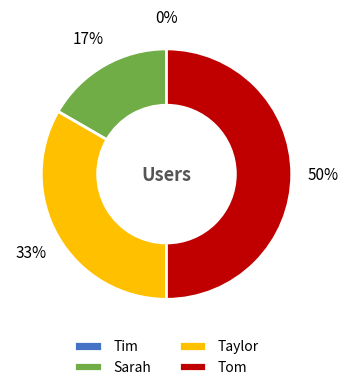

True or false: Tom accounts for 50% of the total.

True